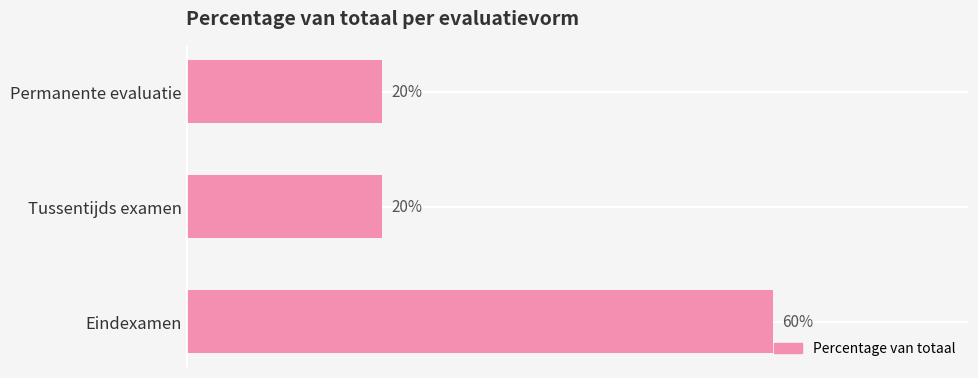

At which category does the chart reach its peak across all series?

Eindexamen